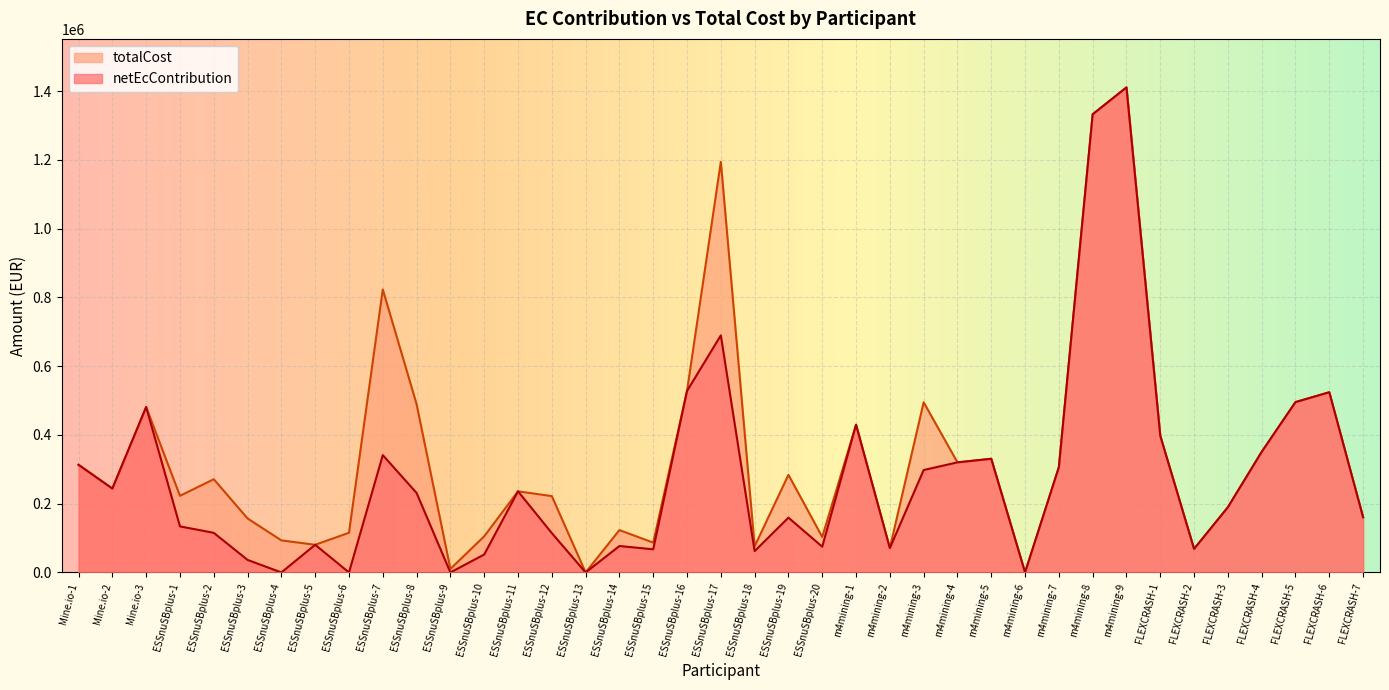

Where is the first local maximum for totalCost?

Mine.io-3